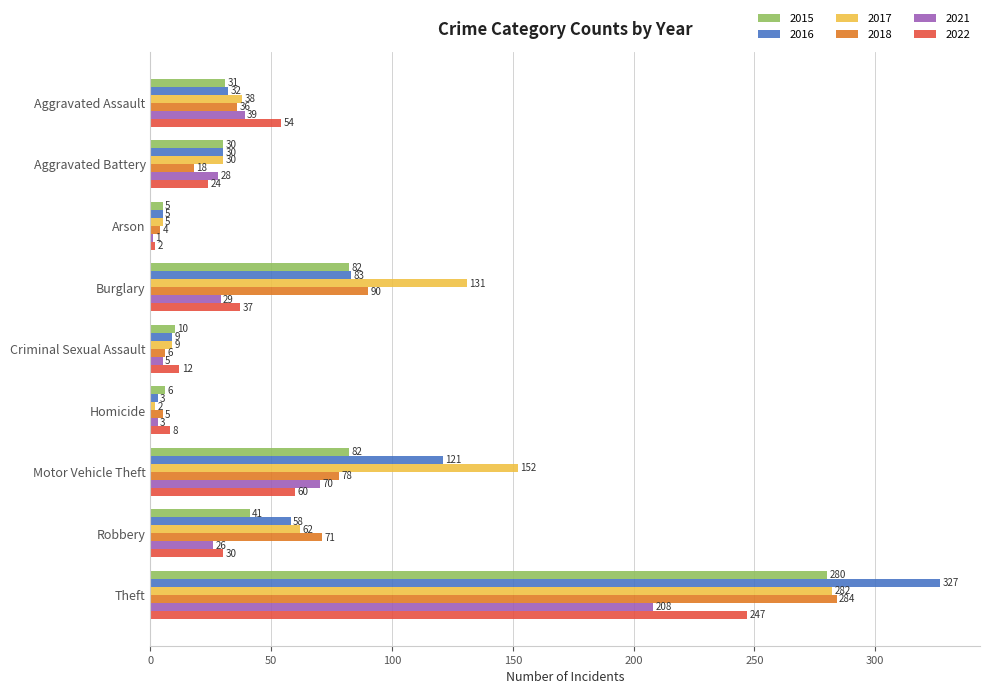

At which category is the sum across all series the highest?

Theft